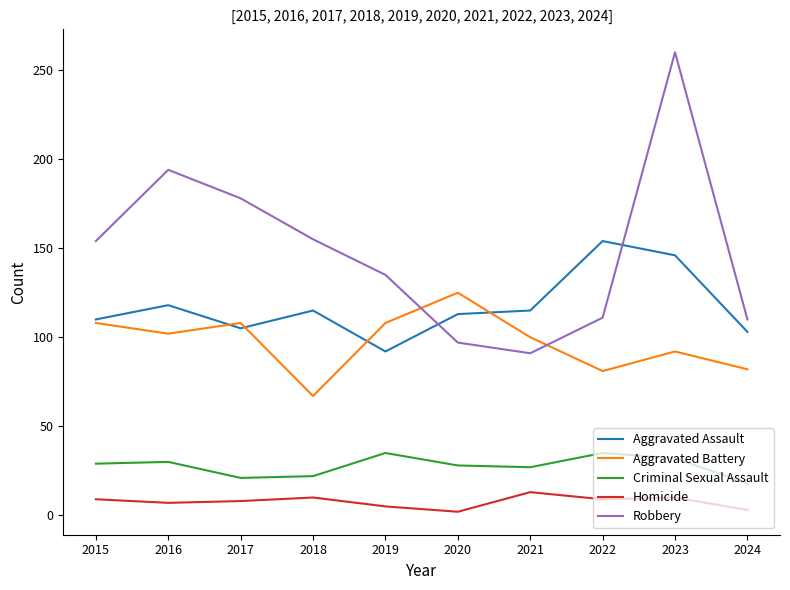

At which label is Robbery closest to 175?

2017